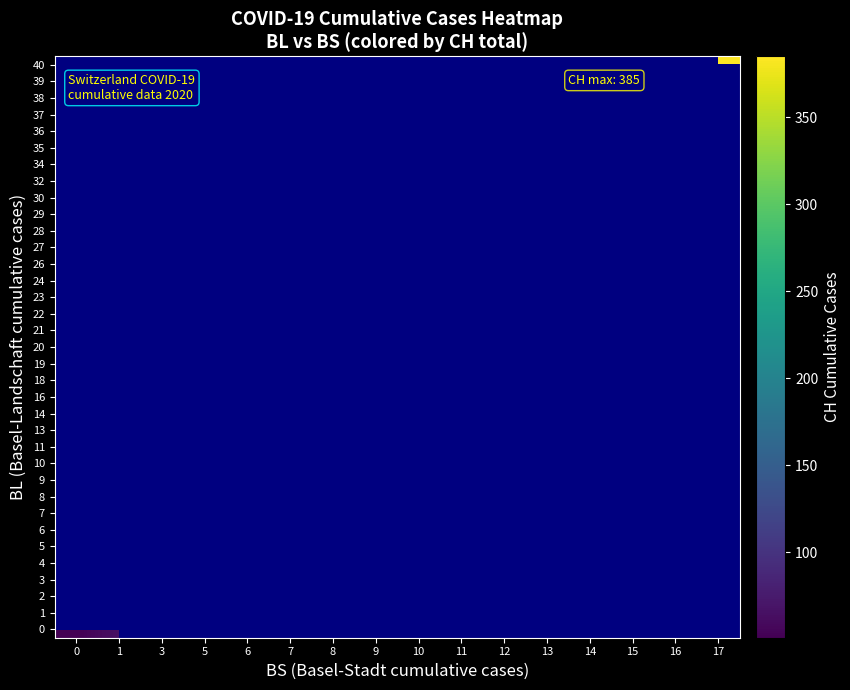

At how many categories does at least one series exceed 345?

4